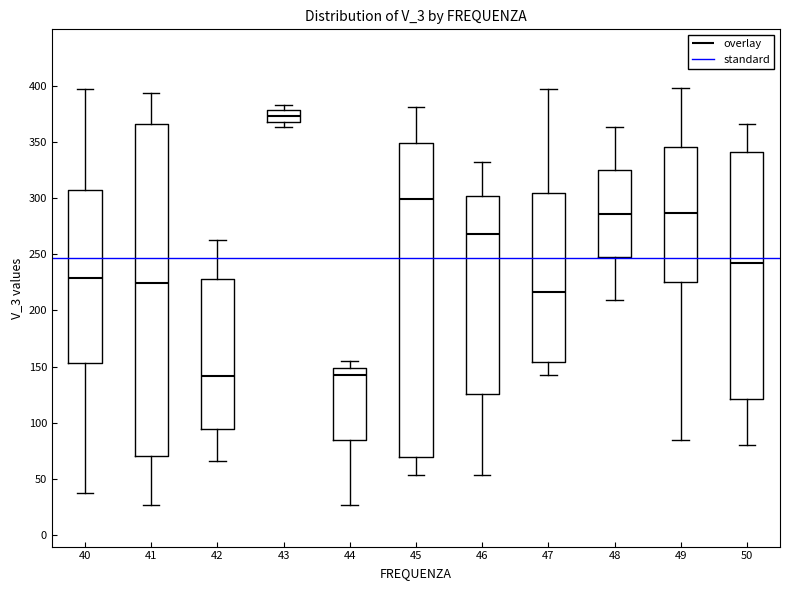

Reading left to right, transcribe this box plot: for each box, give where its median line is, the range the box spans, and where its two whiskers end, as read against the y-axis. The values are not printed on the chart, so give them approximately, as read against the axis.

40: median 230, box 155 to 305, whiskers 40 to 395
41: median 225, box 70 to 365, whiskers 25 to 395
42: median 140, box 95 to 230, whiskers 65 to 265
43: median 375, box 370 to 380, whiskers 365 to 385
44: median 145, box 85 to 150, whiskers 25 to 155
45: median 300, box 70 to 350, whiskers 55 to 380
46: median 270, box 125 to 300, whiskers 55 to 330
47: median 215, box 155 to 305, whiskers 145 to 395
48: median 285, box 250 to 325, whiskers 210 to 365
49: median 285, box 225 to 345, whiskers 85 to 400
50: median 240, box 120 to 340, whiskers 80 to 365